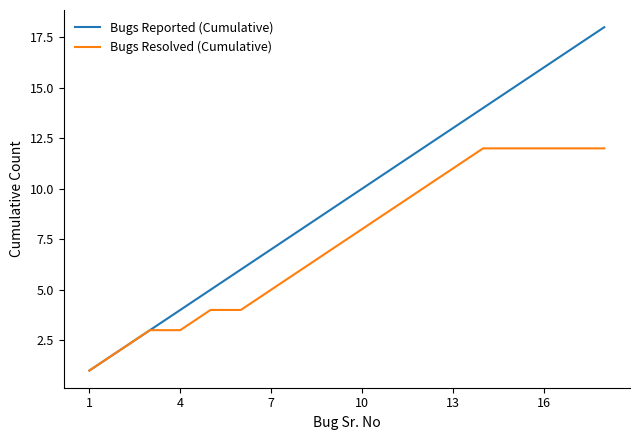

Which series has the largest total across all categories?

Bugs Reported (Cumulative)